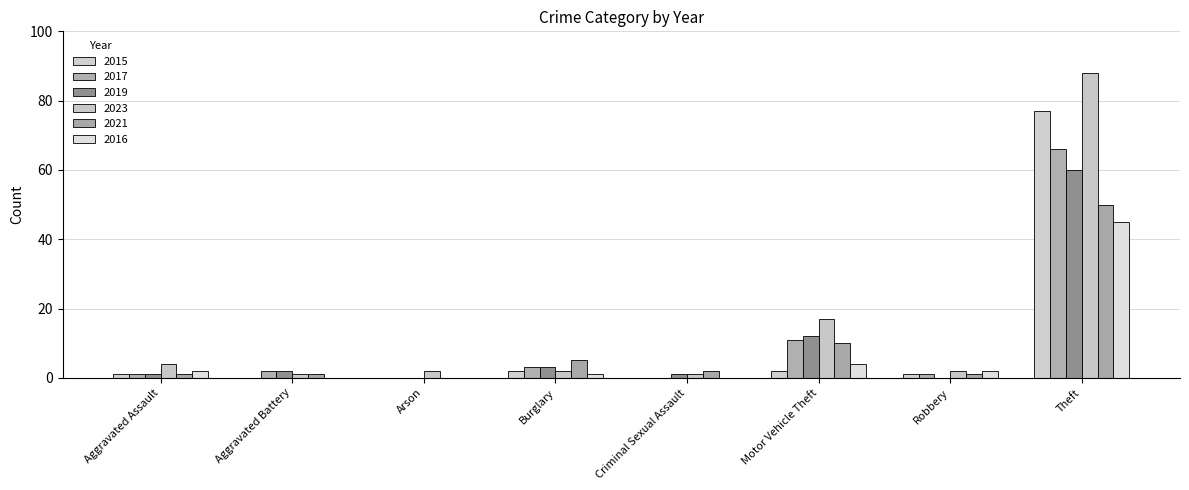

Reading left to right, transcribe all the data shown in this chart.

2015: 1	0	0	2	0	2	1	77
2017: 1	2	0	3	0	11	1	66
2019: 1	2	0	3	1	12	0	60
2023: 4	1	2	2	1	17	2	88
2021: 1	1	0	5	2	10	1	50
2016: 2	0	0	1	0	4	2	45